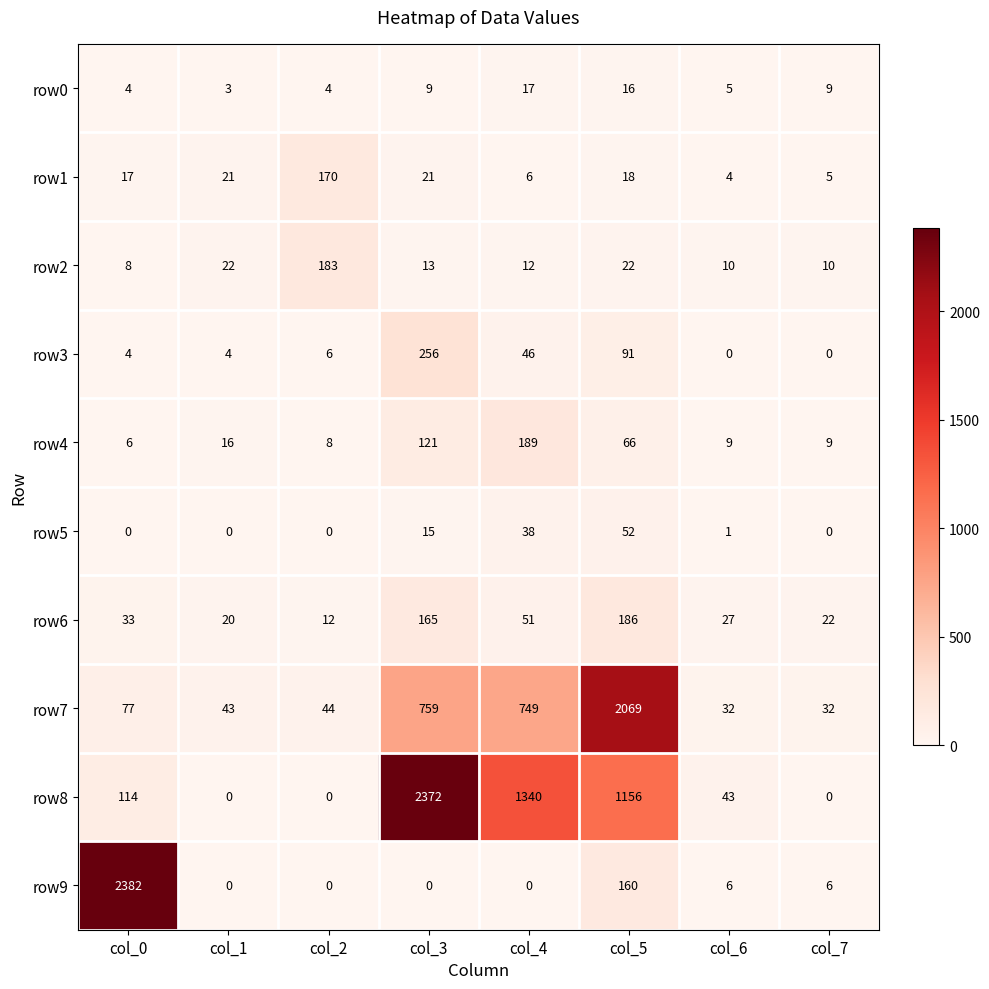

Is it true that row1 equals 6 at col_4?

True